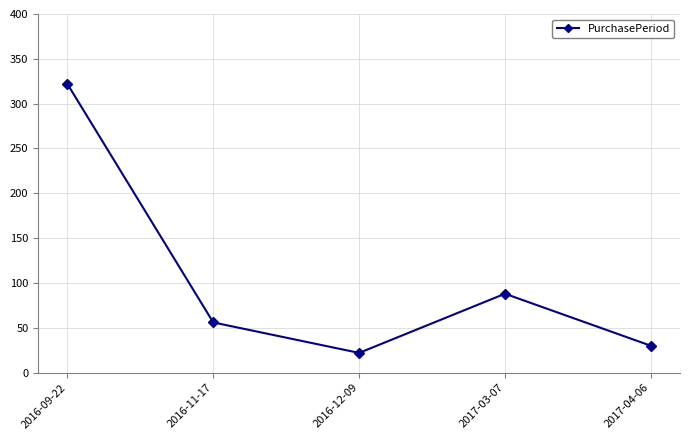

How many values are below 56?

2